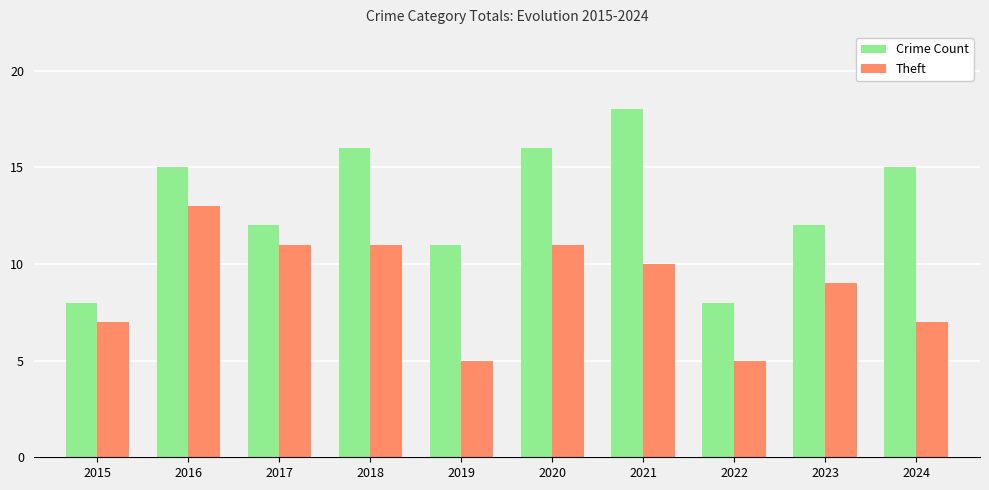

What is the value of the Theft bar at the 3rd from the left?

11